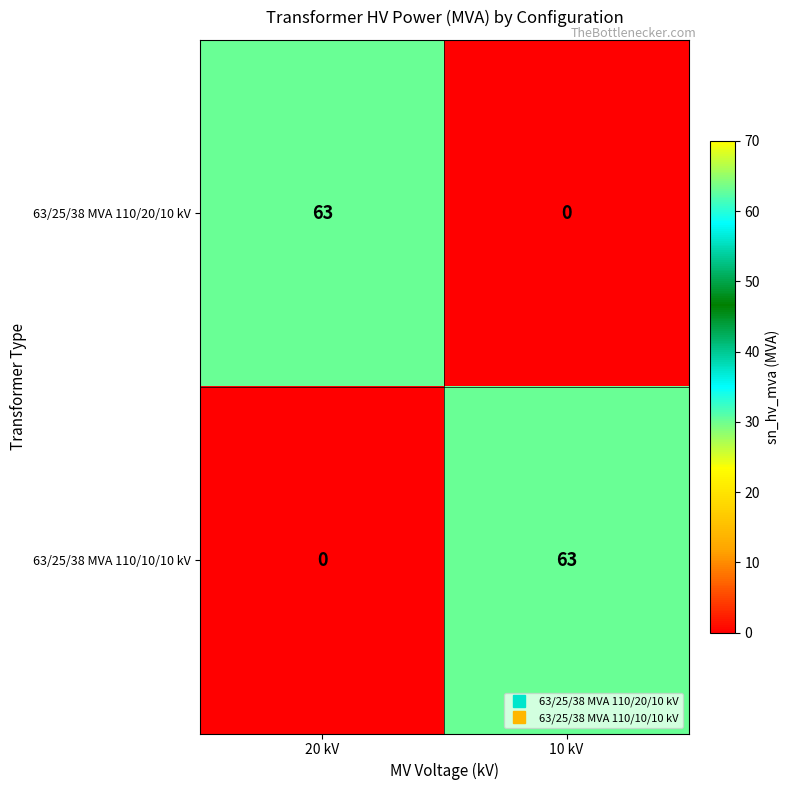

Is it true that 63/25/38 MVA 110/10/10 kV equals 0 at 20 kV?

True